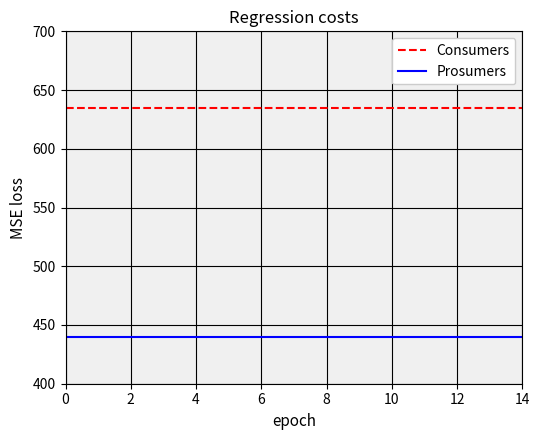

True or false: Prosumers and Consumers cross at least once.

False